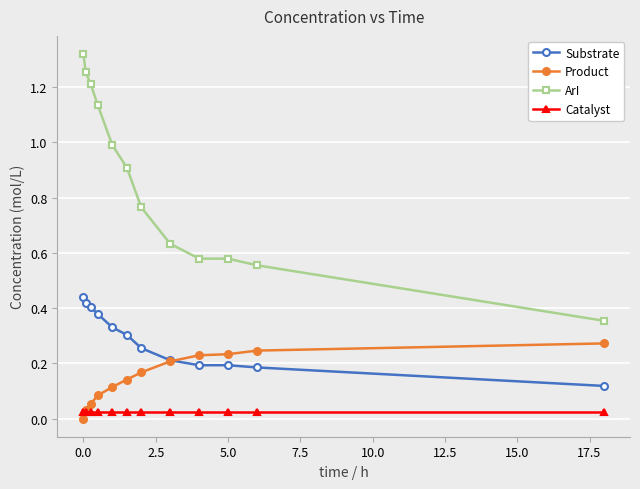

Rank the series by their average value, from lowest to highest.

Catalyst, Product, Substrate, ArI